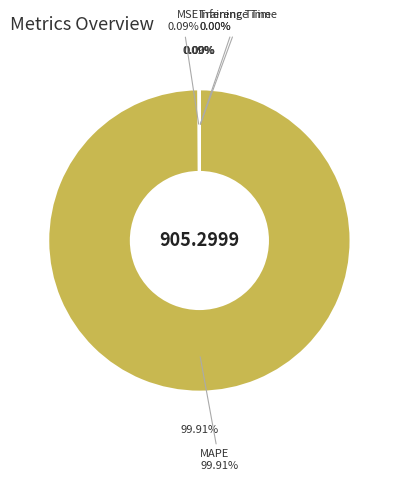

Between Training Time and MAPE, which is larger?

MAPE